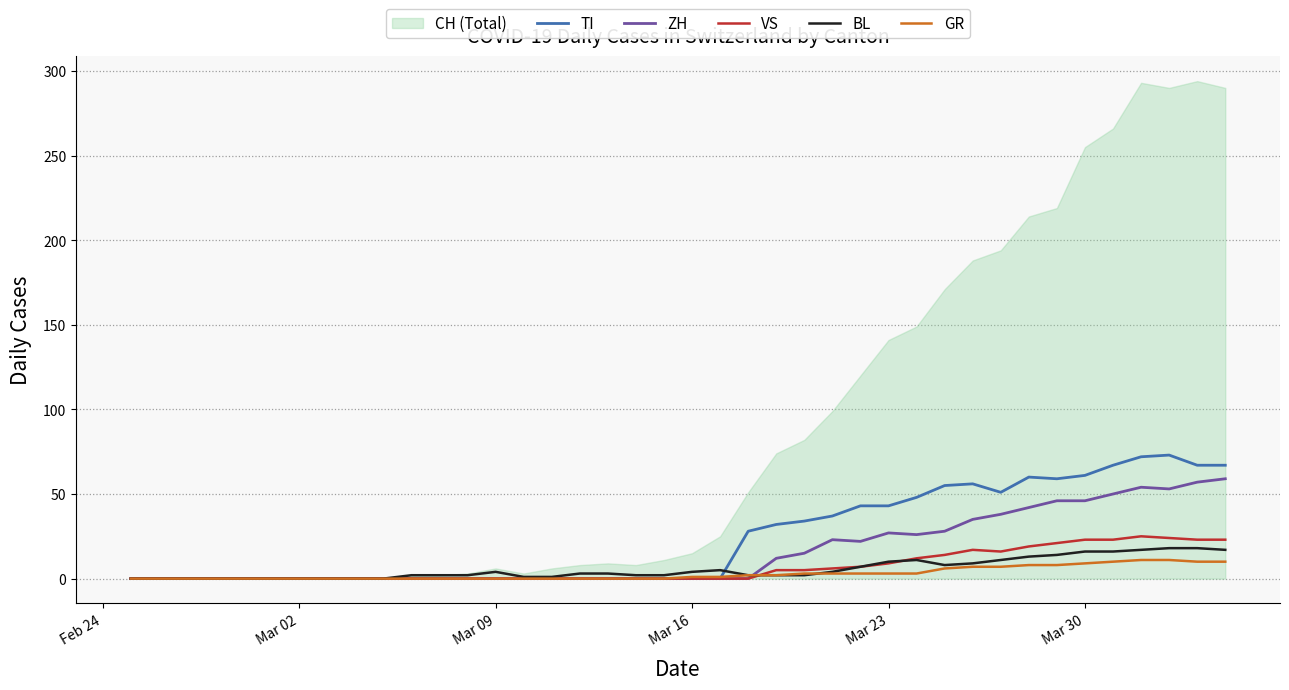

The ZH series shows 41 at Mar 16. True or false?

False